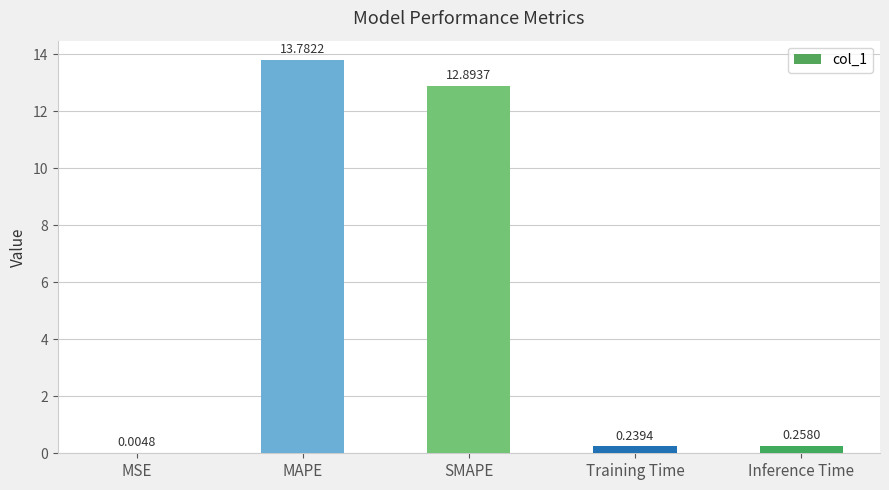

What is the sum of the values at Inference Time and SMAPE?

13.2